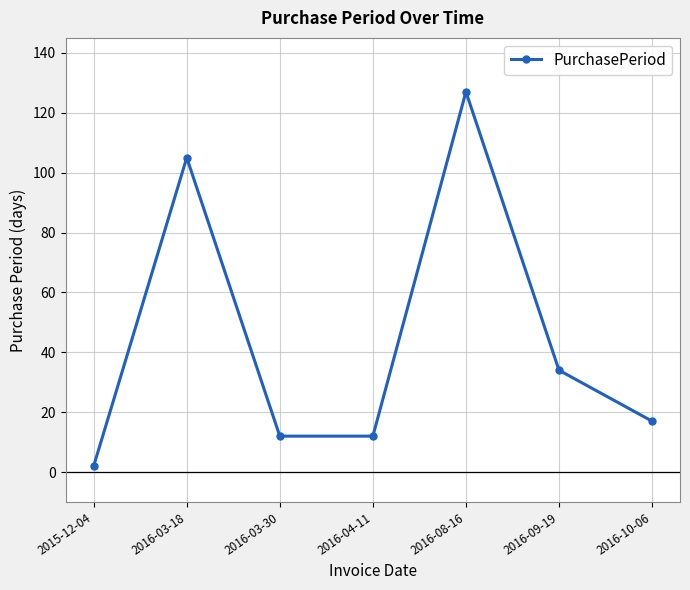

What is the average value?

44